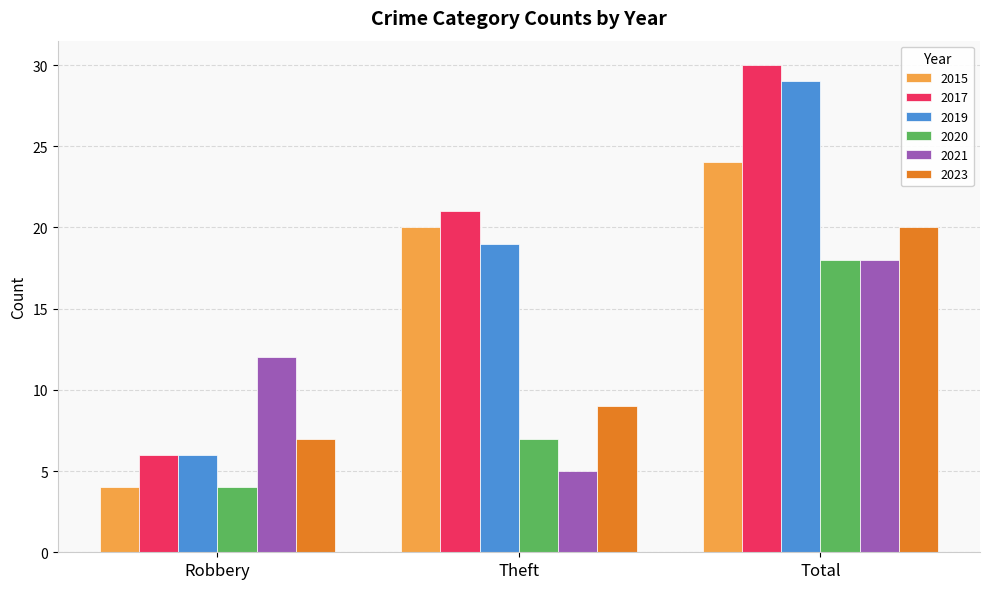

Where is 2021 nearest to the value 11?

Robbery